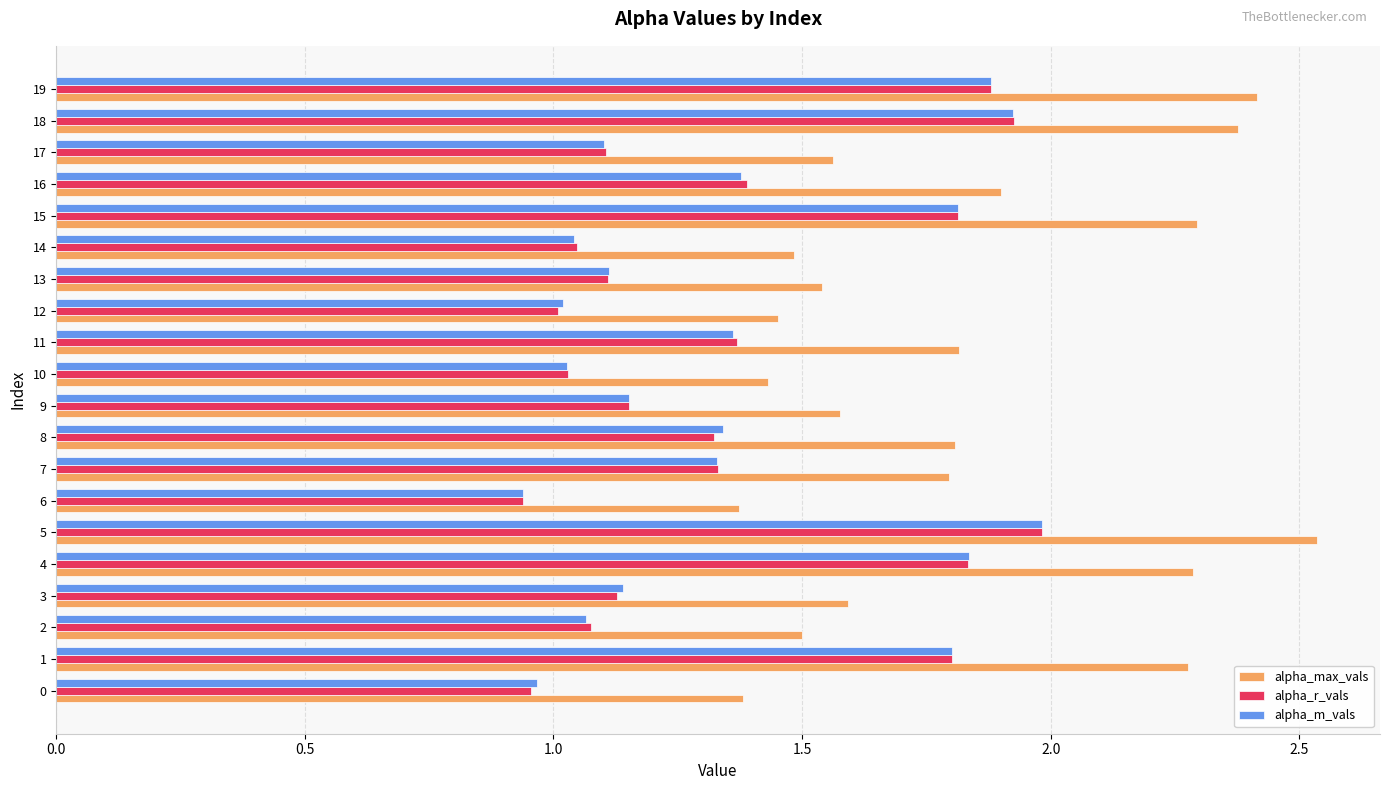

At which label does alpha_m_vals reach its peak?

5